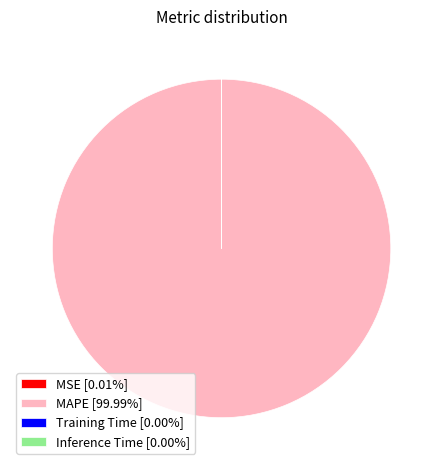

Is MAPE [99.99%] the majority of the pie?

Yes